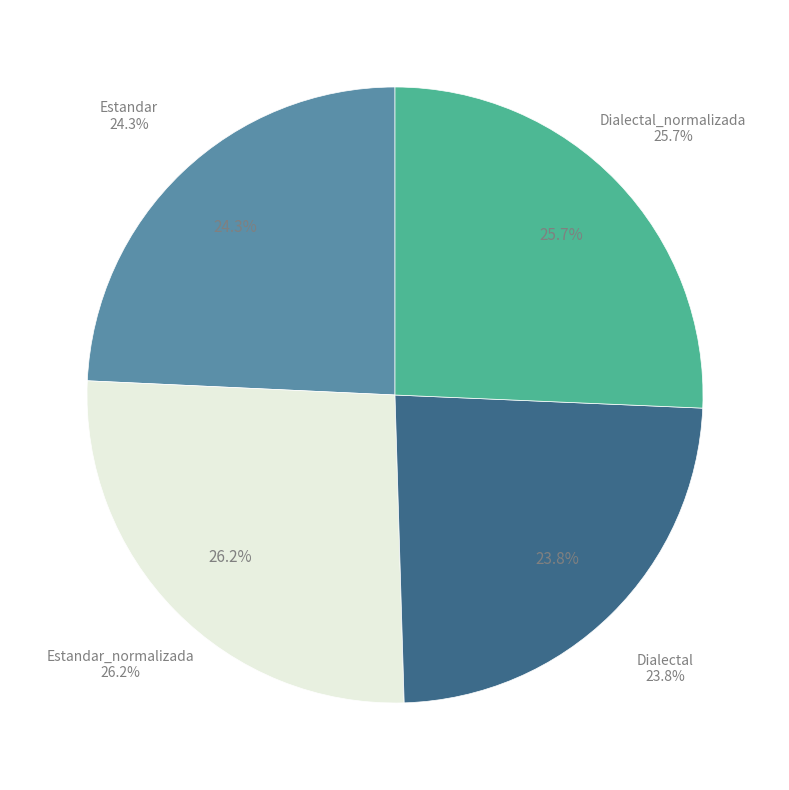

Which has a higher value, Dialectal or Dialectal_normalizada?

Dialectal_normalizada